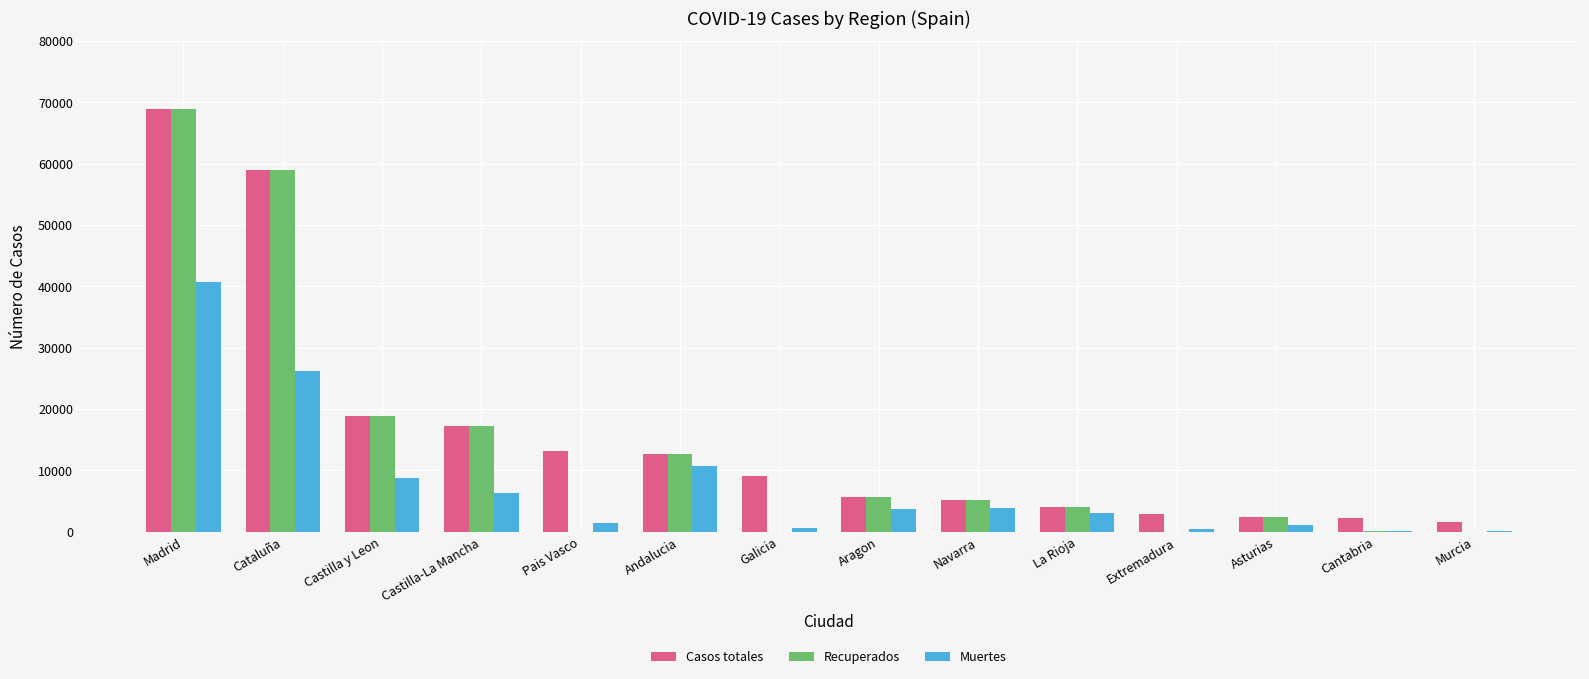

What is the difference between the Muertes values at Castilla-La Mancha and Pais Vasco?

4974